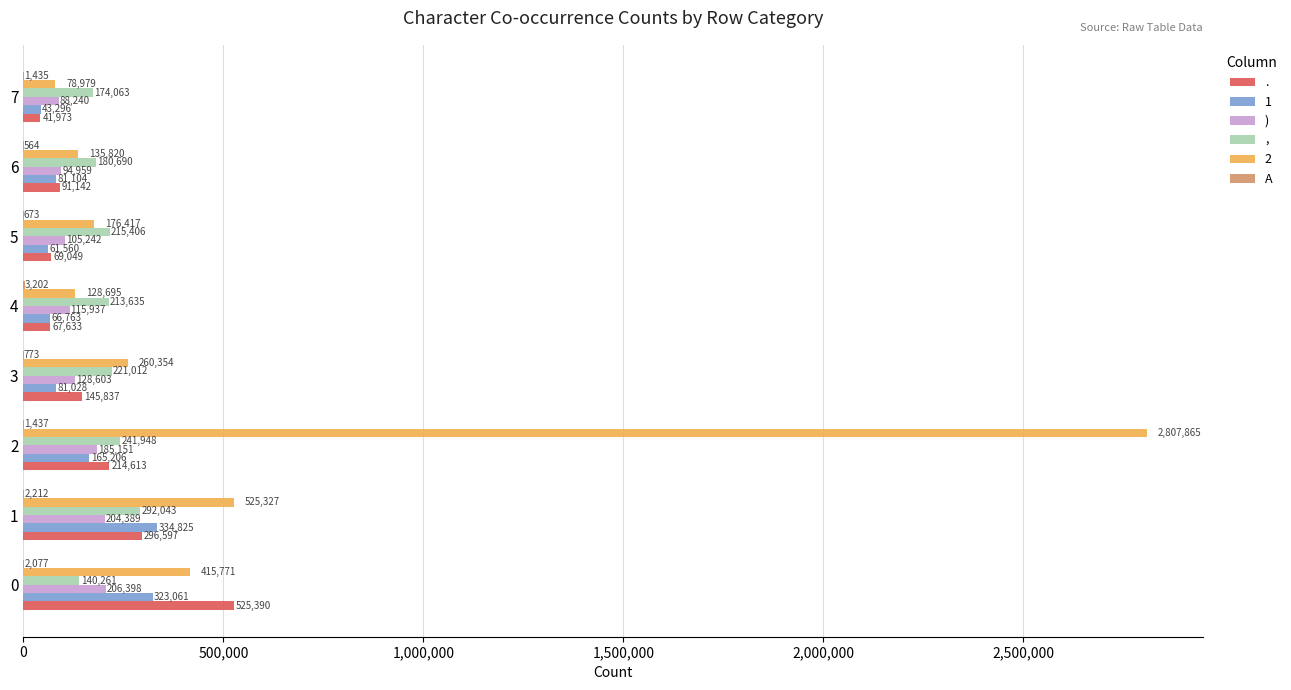

The value of . at 0 is 836354. True or false?

False